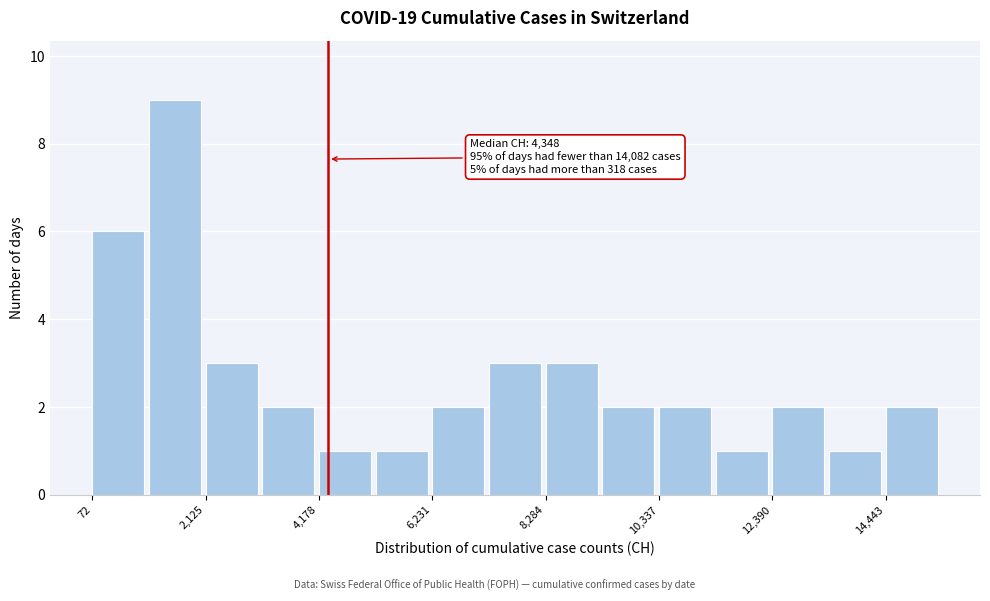

Read against the x-axis, roughly where is the centre of the tallest bar?

1500